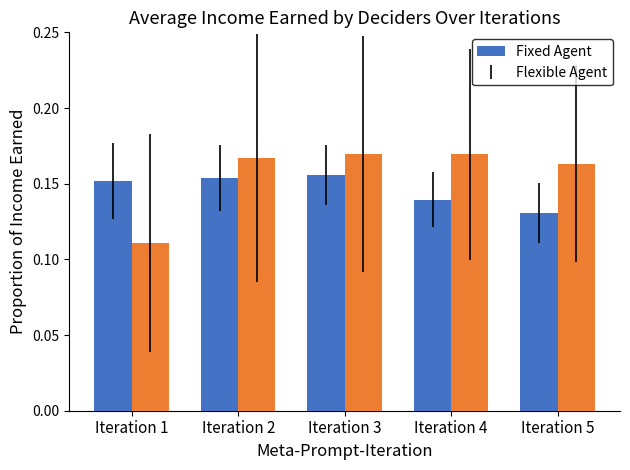

What is the total value across all series at Iteration 2?

0.3